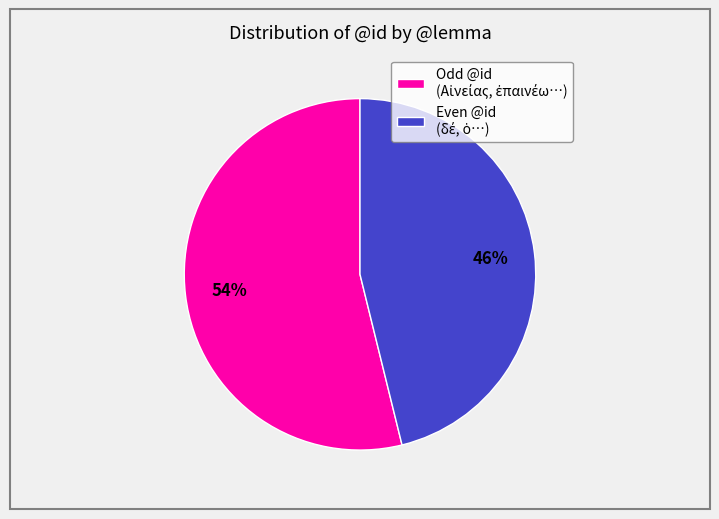

To the nearest percent, what is the average slice percentage?

50%